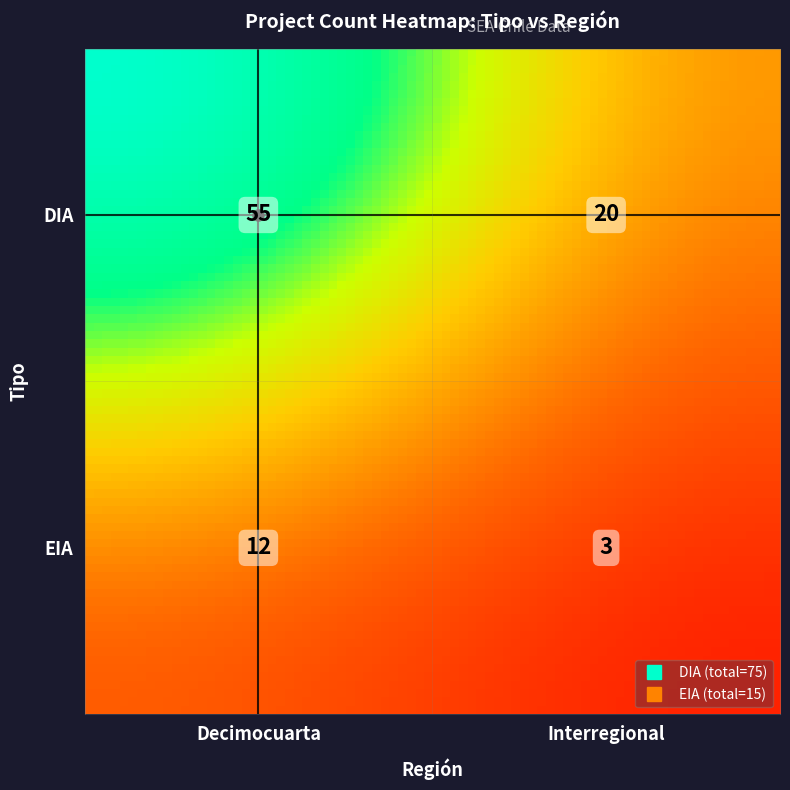

True or false: the data shows 8 at EIA_Decimocuarta.

False